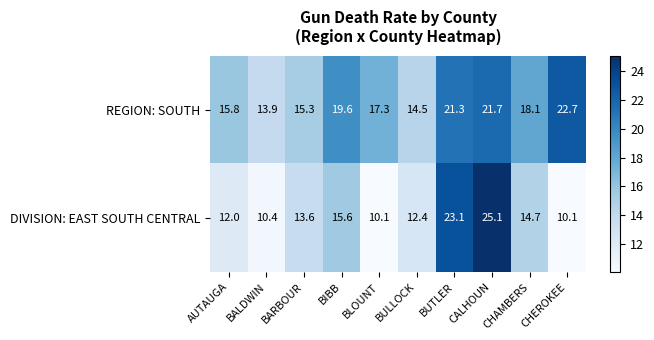

What is the highest value of the REGION: SOUTH series?

22.7